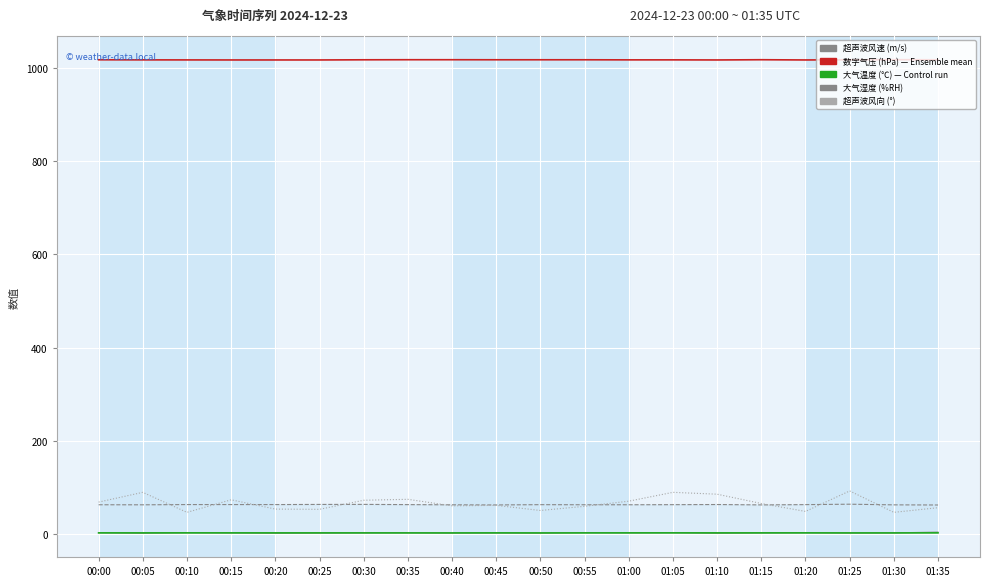

At 00:20, list the series in order from smallest to largest.

超声波风速(m/s), 大气温度(℃), 超声波风向(°), 大气湿度(%RH), 数字气压(hPa)